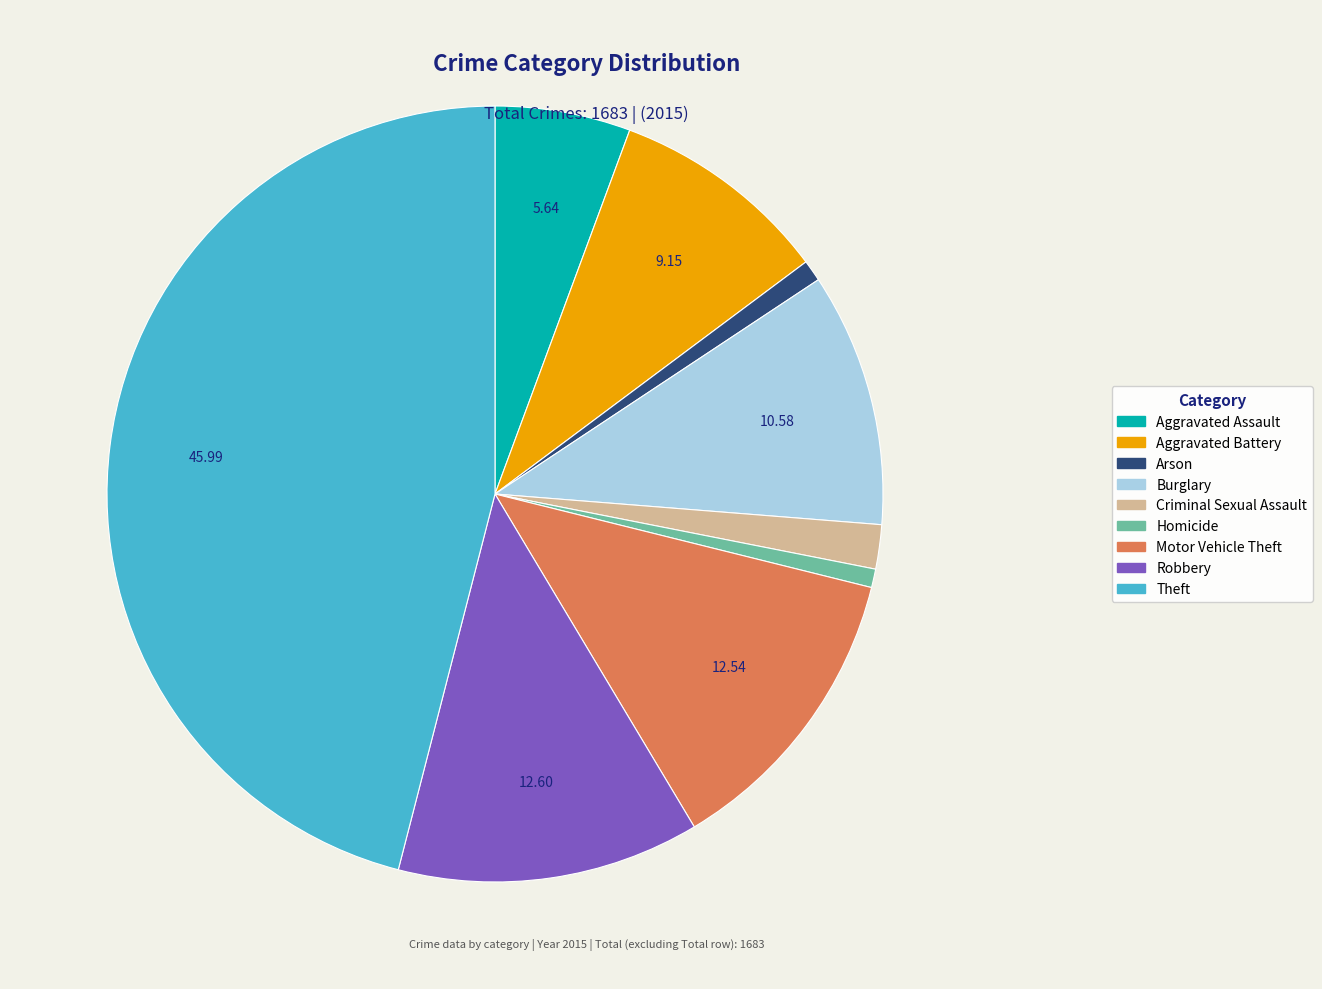

The Homicide slice represents 6% of the pie. True or false?

False